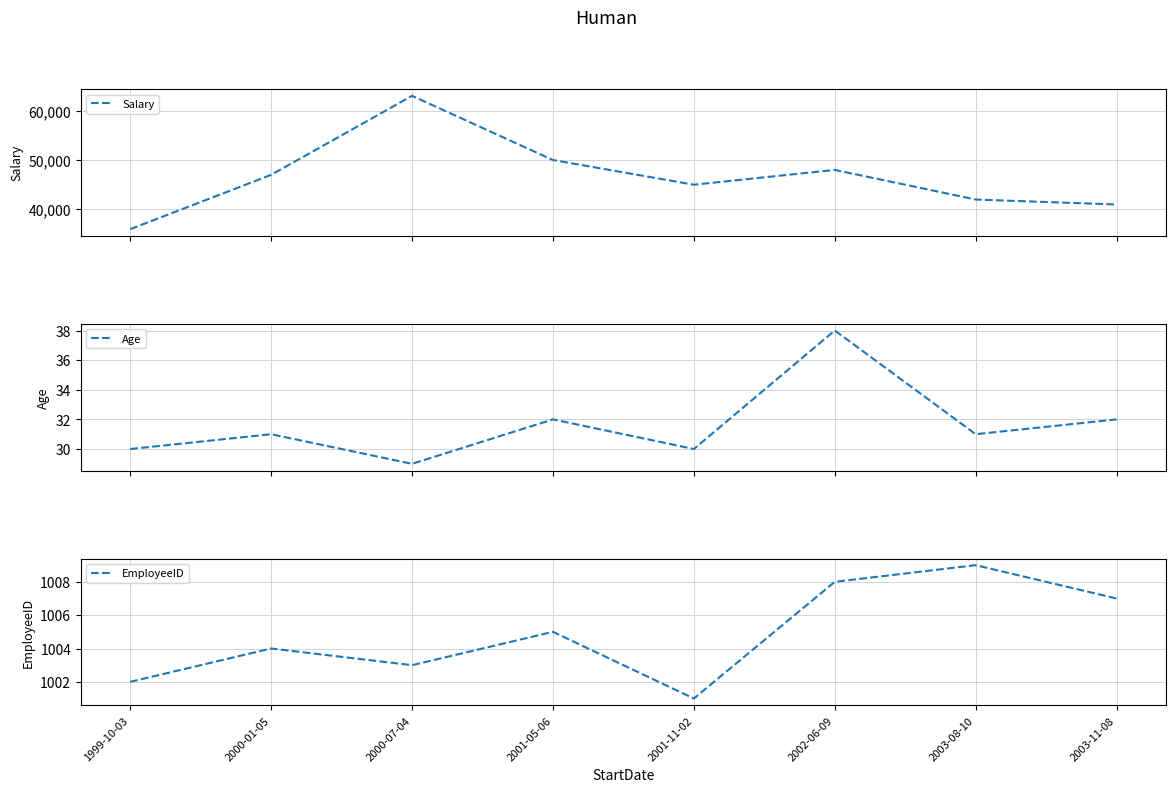

True or false: Salary and EmployeeID cross at least once.

False